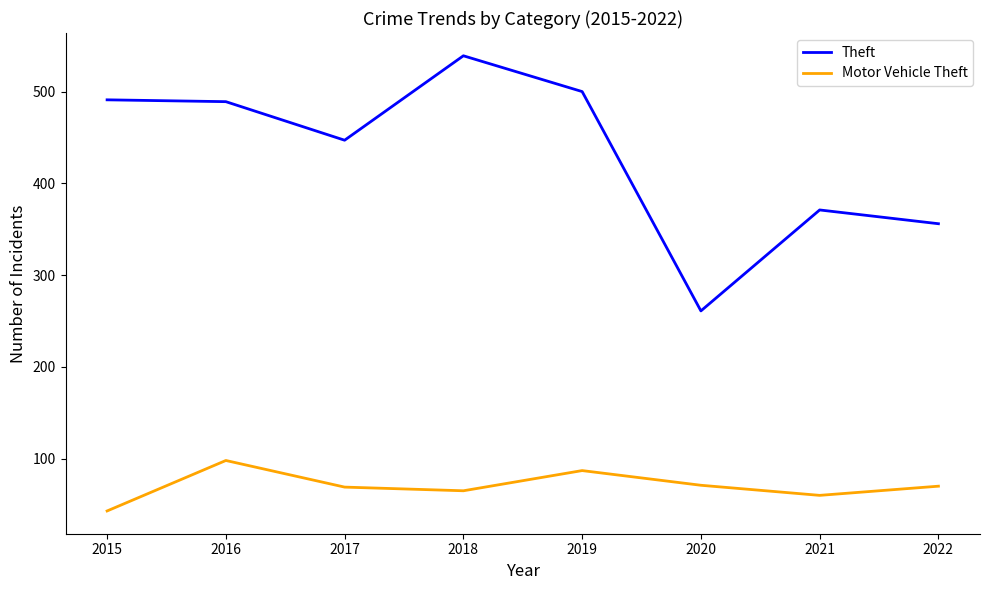

What value does the Motor Vehicle Theft series have at 2017?

69